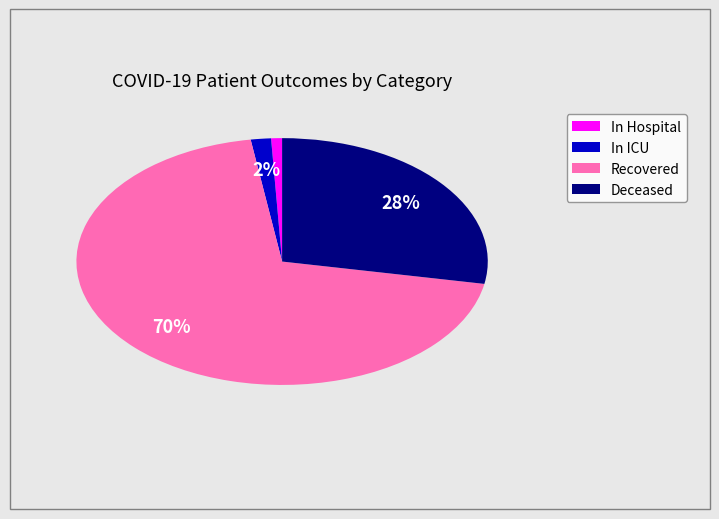

Is there any slice that represents more than half of the pie?

Yes